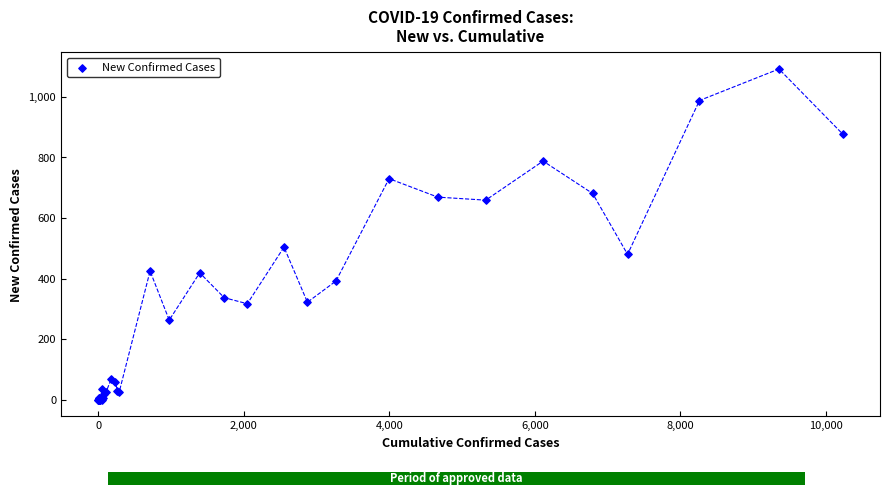

What Y value in the scatter plot is closest to 546?

504